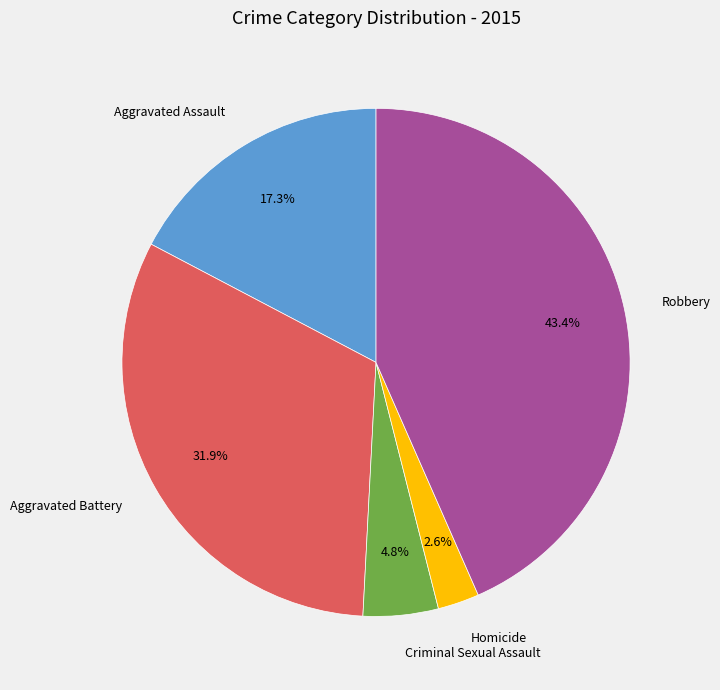

To the nearest percent, what is the combined percentage of Aggravated Assault and Criminal Sexual Assault?

22%